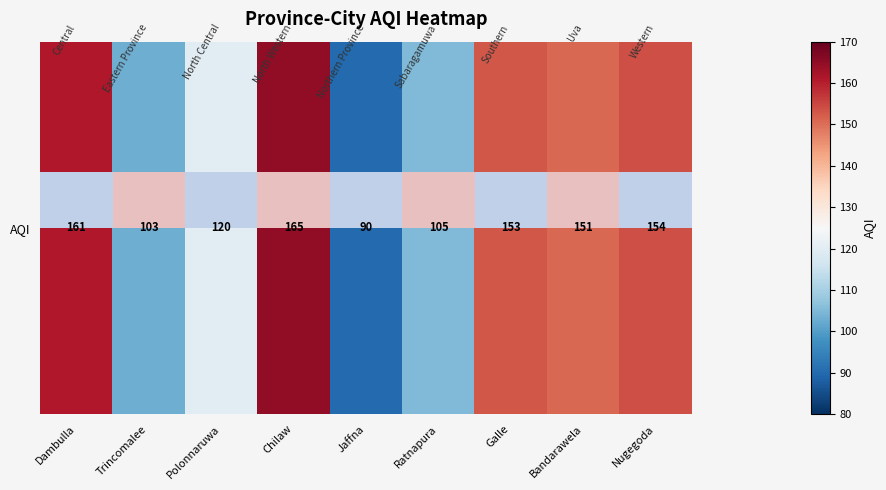

Reading left to right, transcribe all the data shown in this chart.

161	103	120	165	90	105	153	151	154